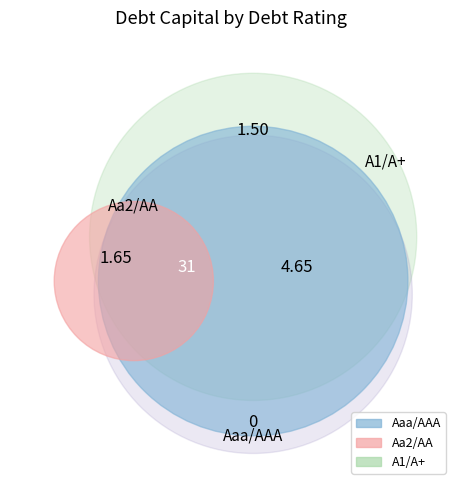

To the nearest percent, what portion does A1/A+ represent?

38%